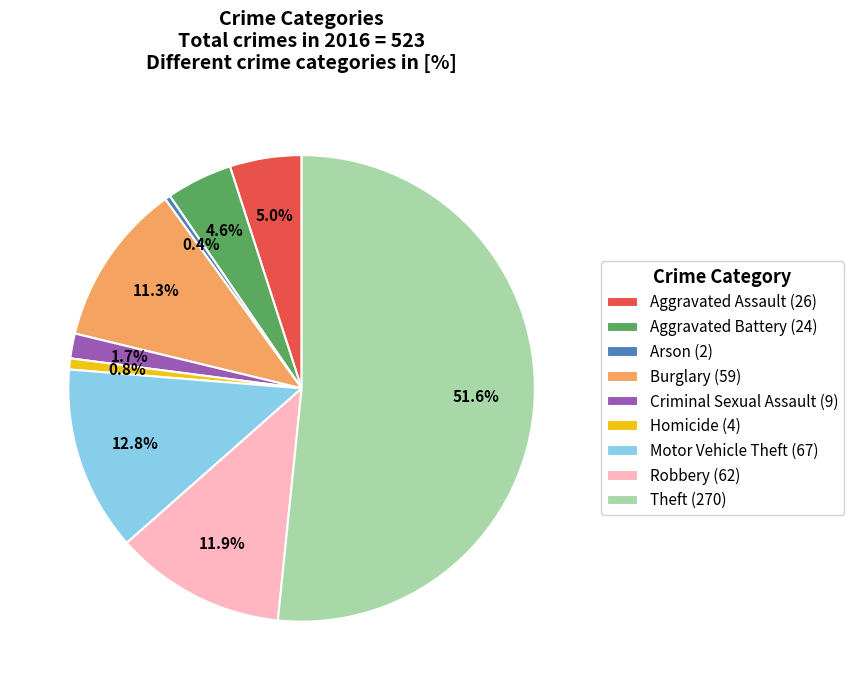

Does any single category account for the majority?

Yes